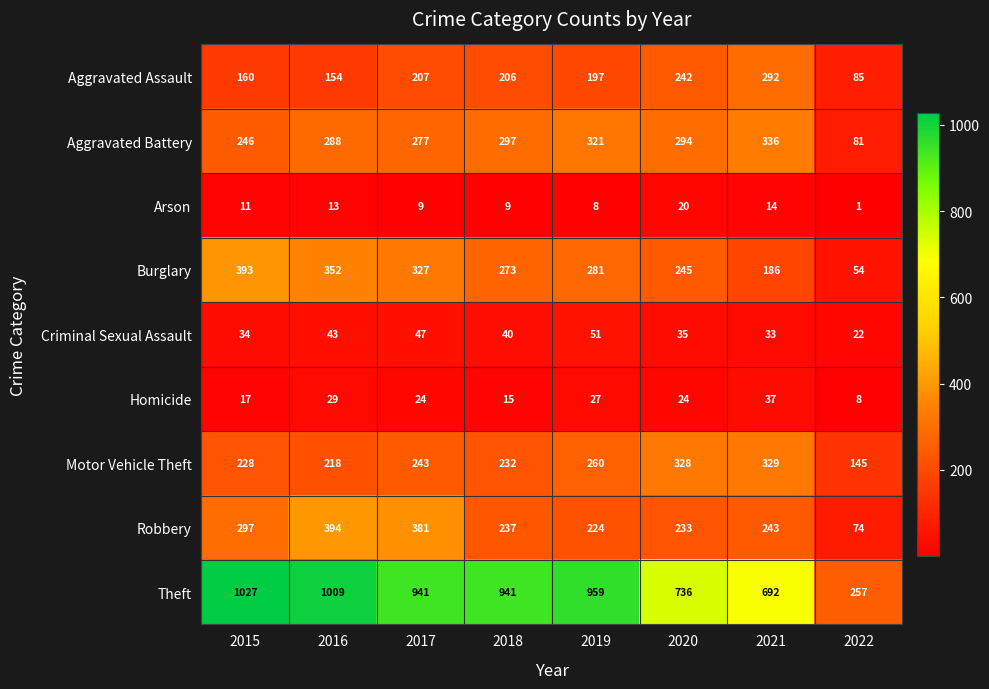

What is the difference between the highest and lowest values at 2020?

716